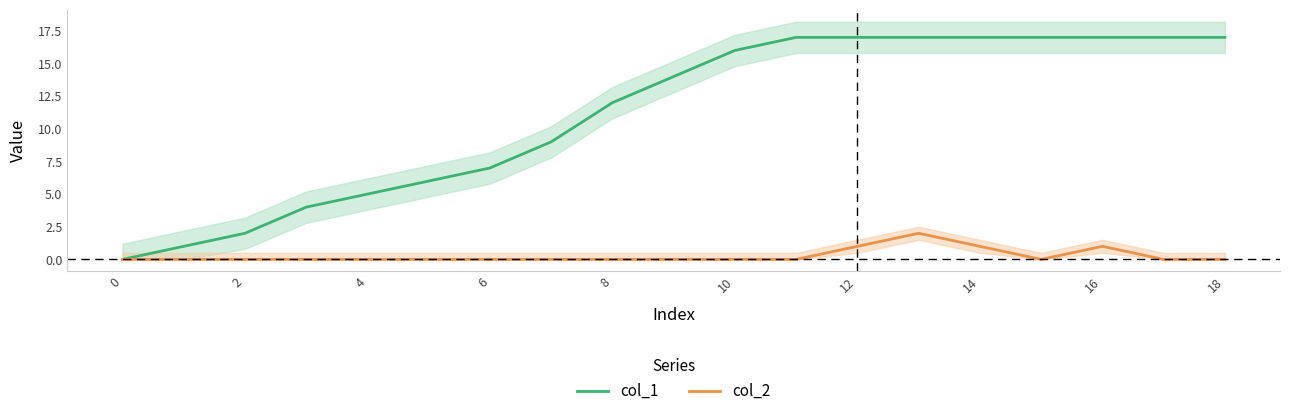

How many data points in col_1 are above 14?

9